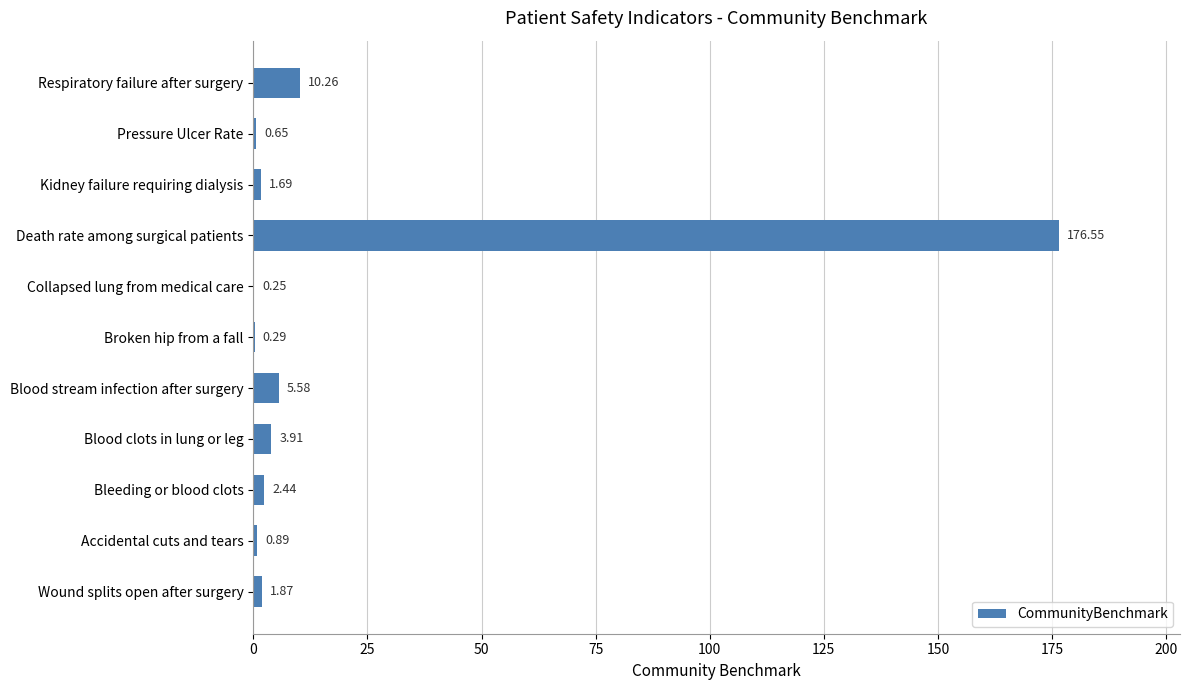

What is the sum of all values?

204.4